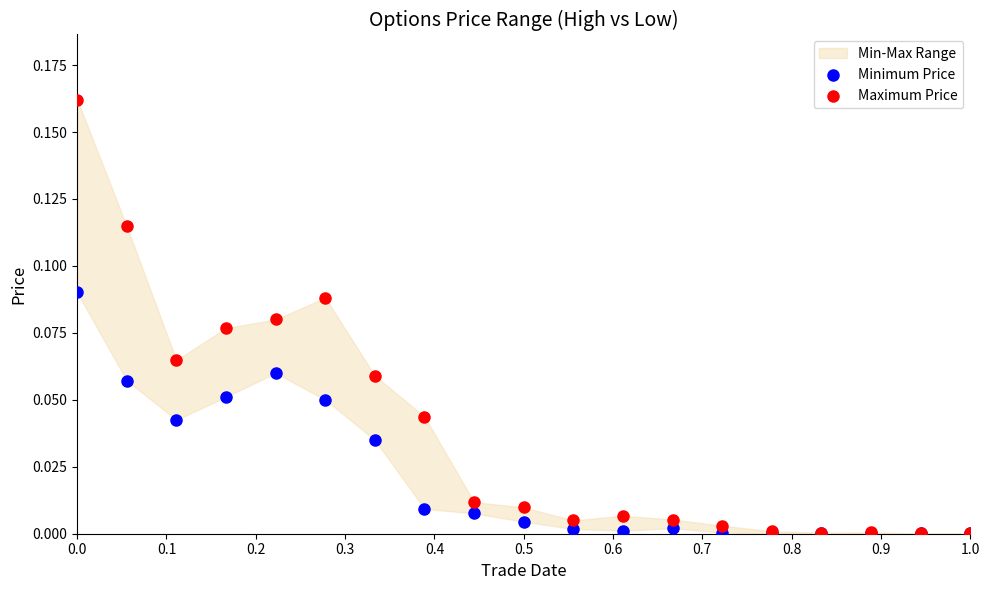

Which series has the widest spread of Y values?

Maximum Price